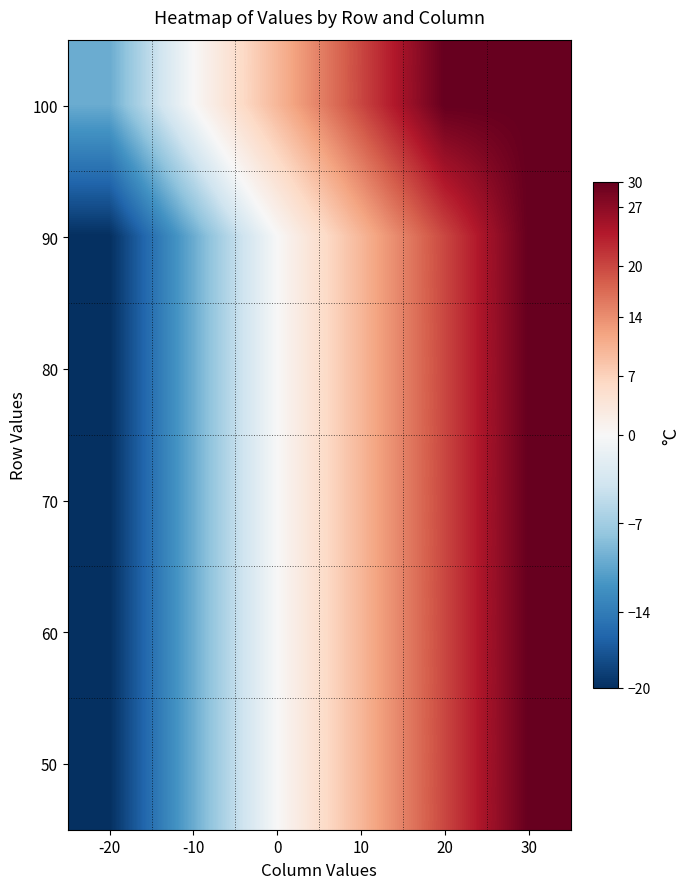

Reading right to left, what are all the values shown in this chart?

100: 30=30	20=30	10=20	0=10	-10=0	-20=-10
90: 30=30	20=20	10=10	0=0	-10=-10	-20=-20
80: 30=30	20=20	10=10	0=0	-10=-10	-20=-20
70: 30=30	20=20	10=10	0=0	-10=-10	-20=-20
60: 30=30	20=20	10=10	0=0	-10=-10	-20=-20
50: 30=30	20=20	10=10	0=0	-10=-10	-20=-20